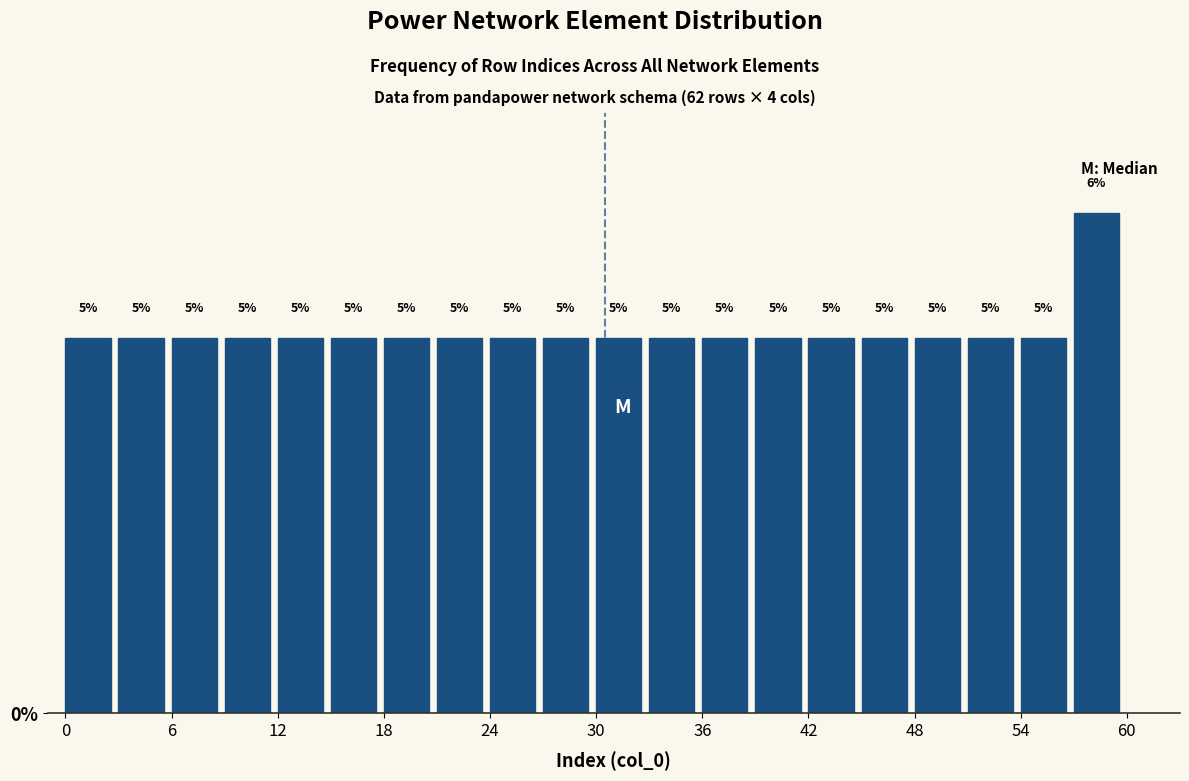

Around what value on the x-axis is the tallest bar? Give the approximate position of its centre, as read against the axis.

58